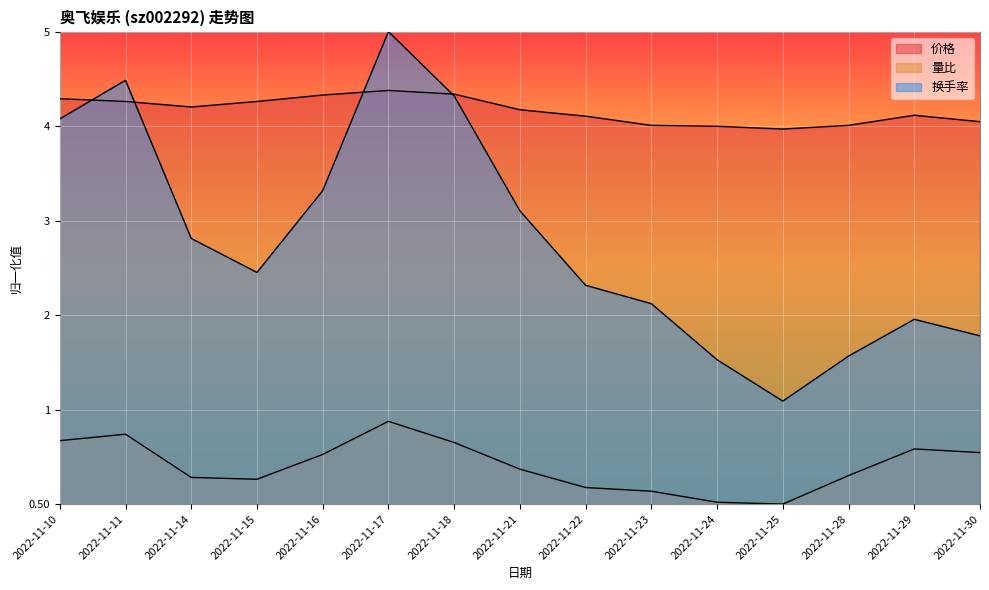

At how many categories does at least one series exceed 0?

15